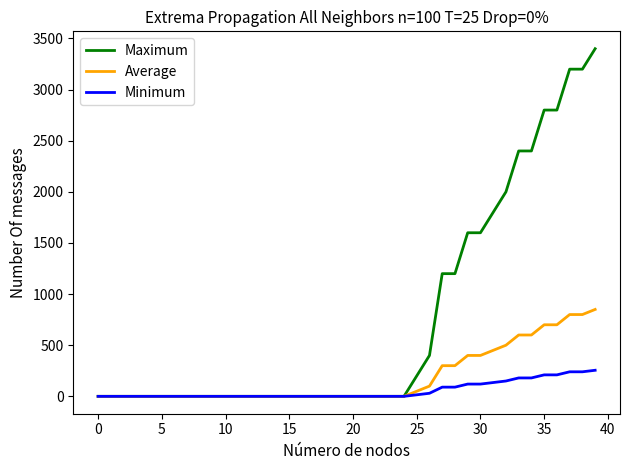

Which series has the largest total across all categories?

Maximum